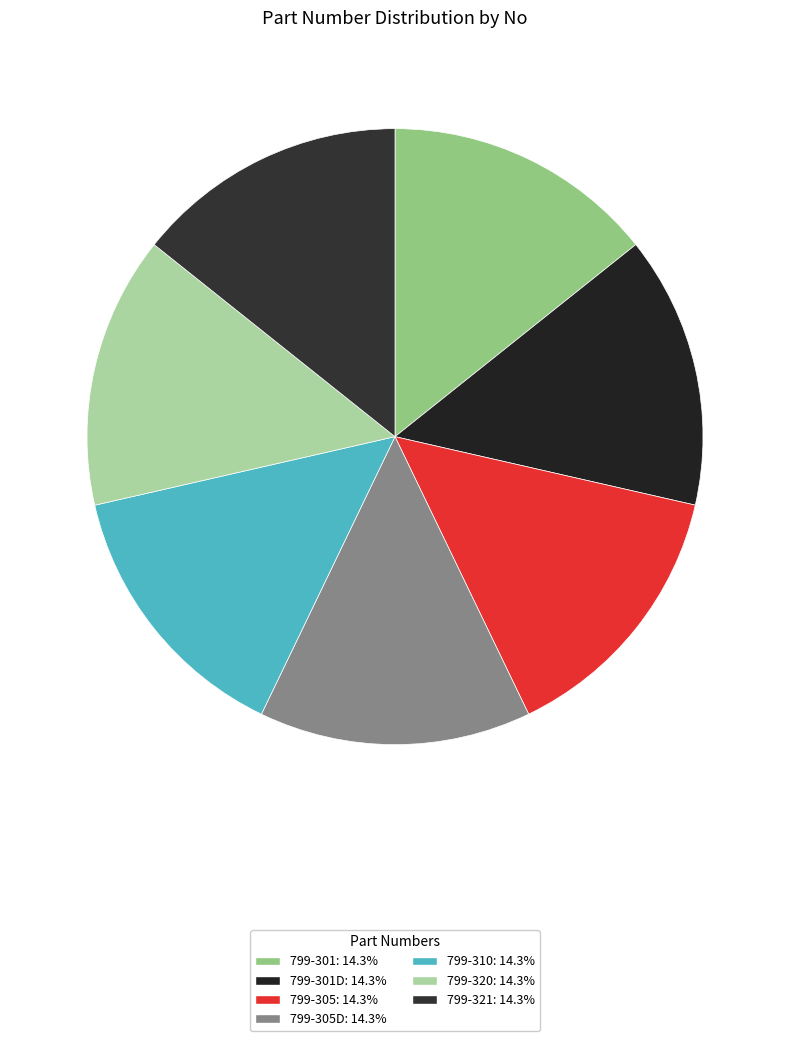

Is there a majority slice in this chart?

No